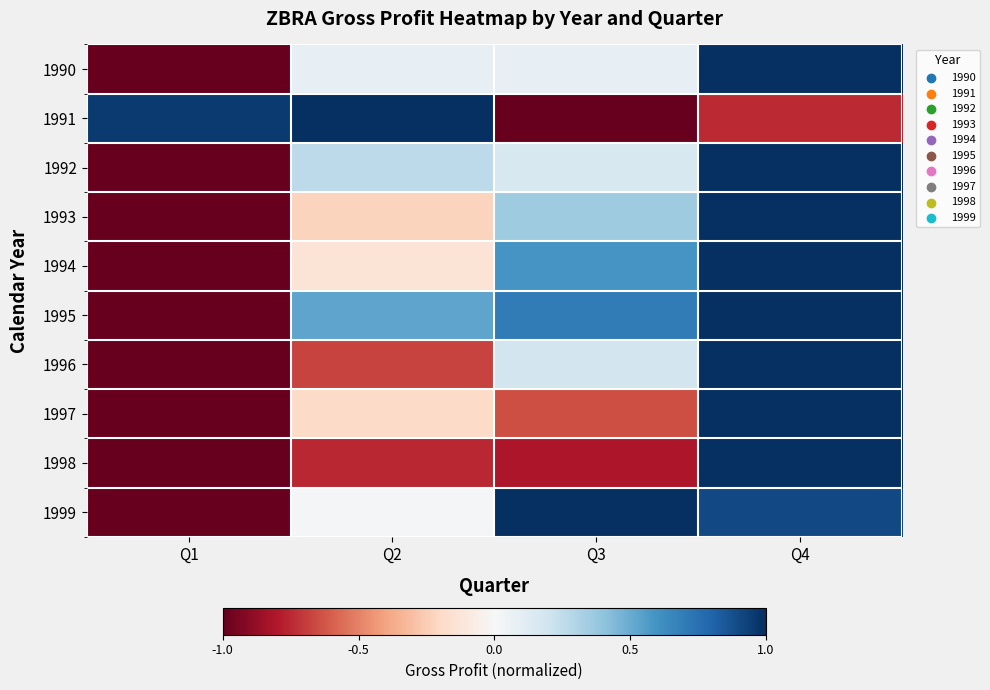

What is the maximum value shown in the chart?

1.0